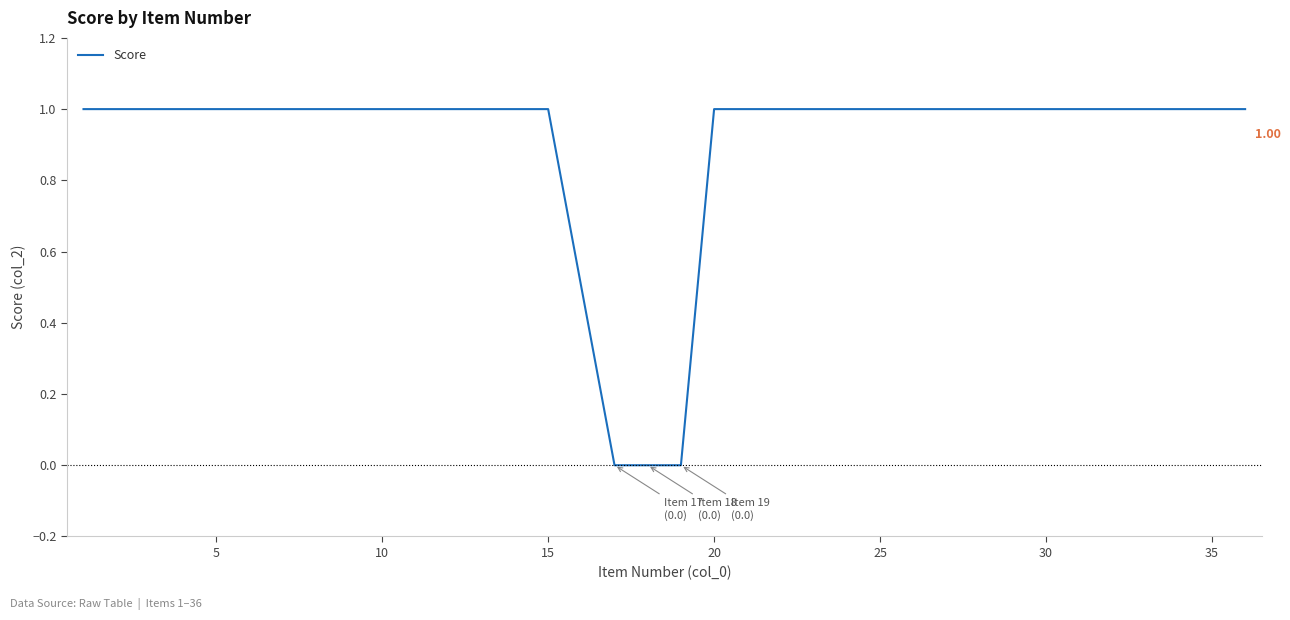

What is the sum of all values?

32.5